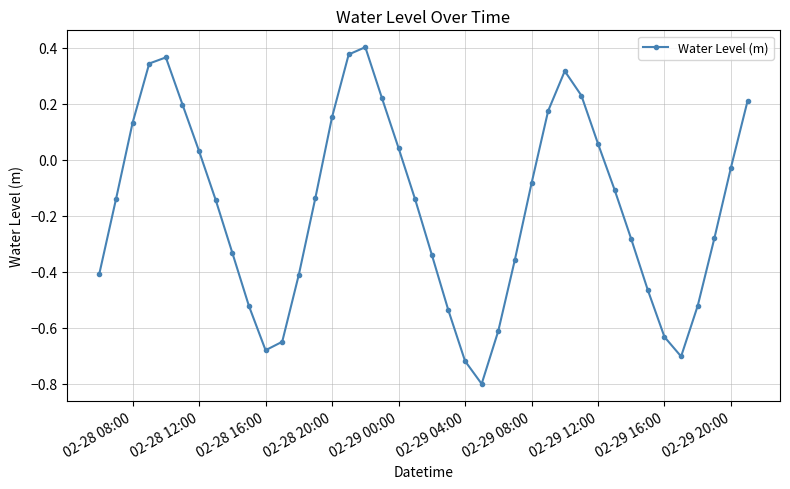

How many lines are shown in the chart?

1